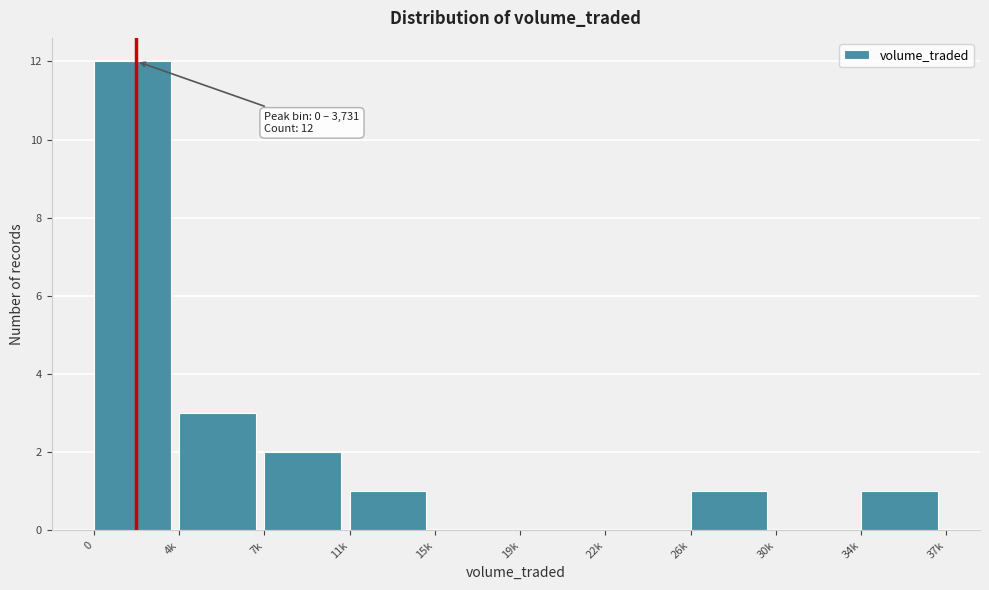

Where is the data nearest to the value 6?

4k